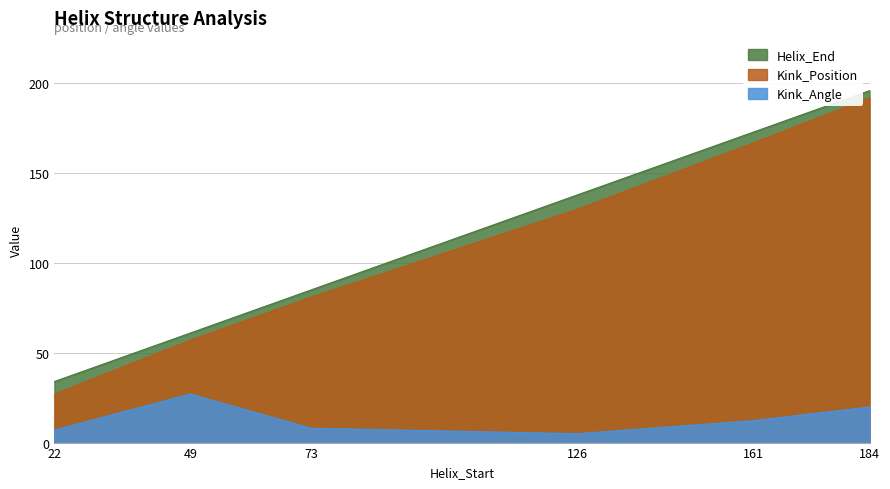

What is the difference between the second highest and minimum values in the Kink_Position series?

140.0